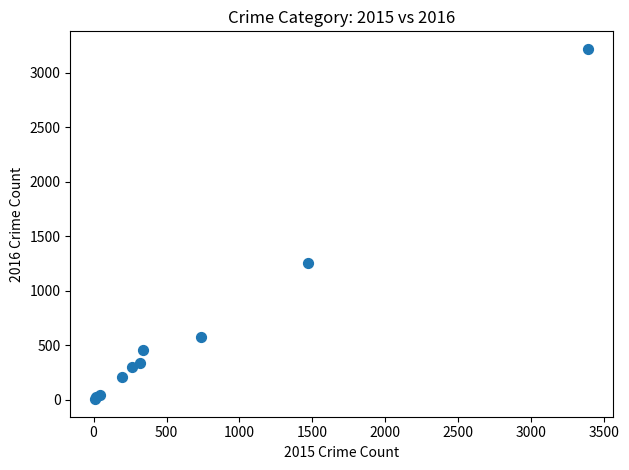

What Y value in the scatter plot is closest to 1612?

1259